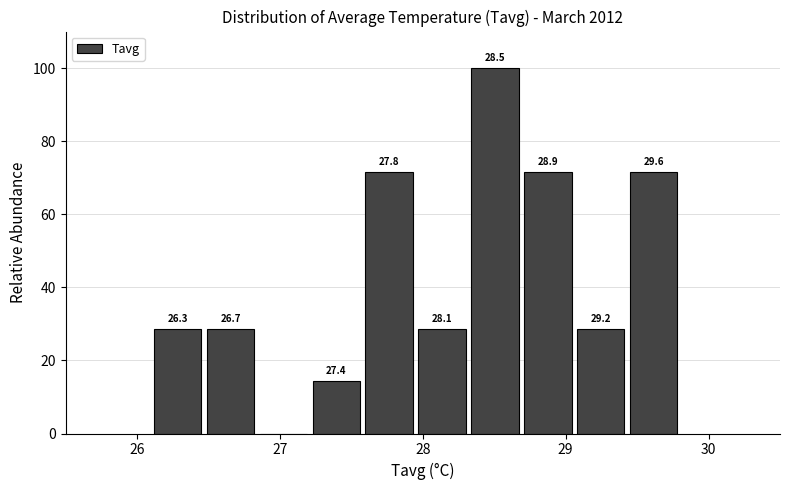

Around what value on the x-axis is the tallest bar? Give the approximate position of its centre, as read against the axis.

28.5